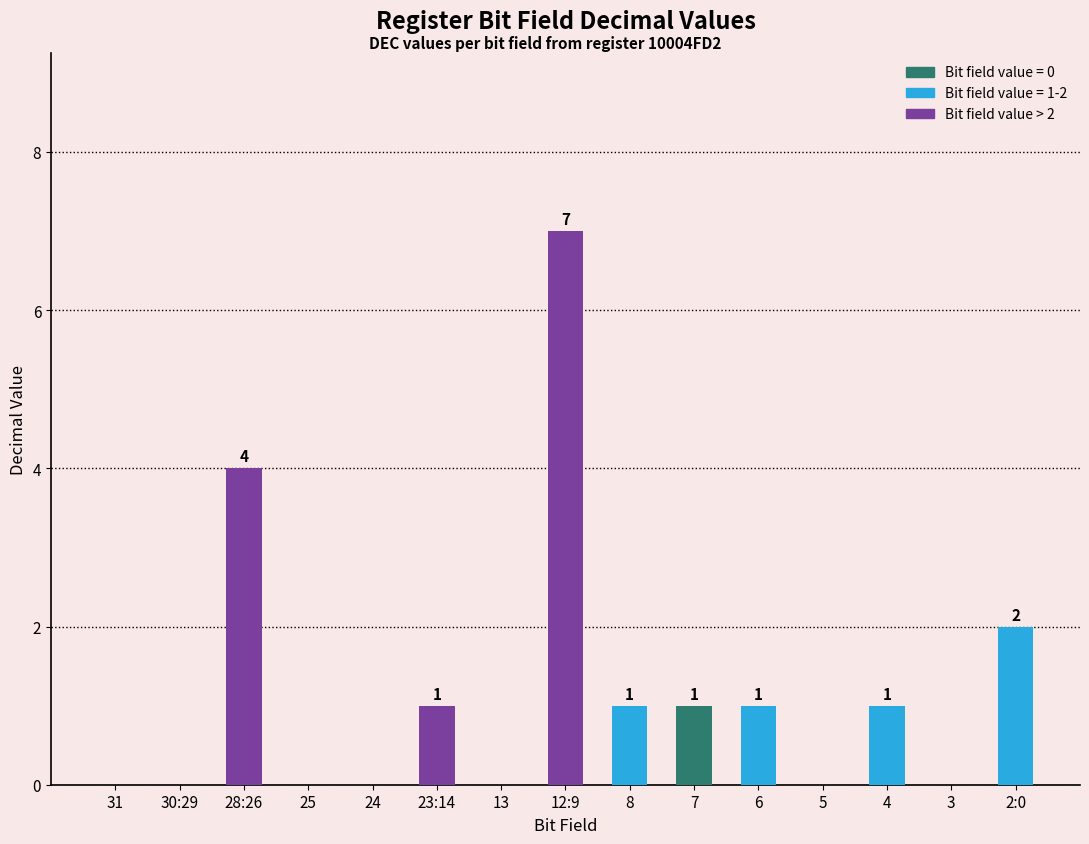

Count the number of data series in this chart.

1